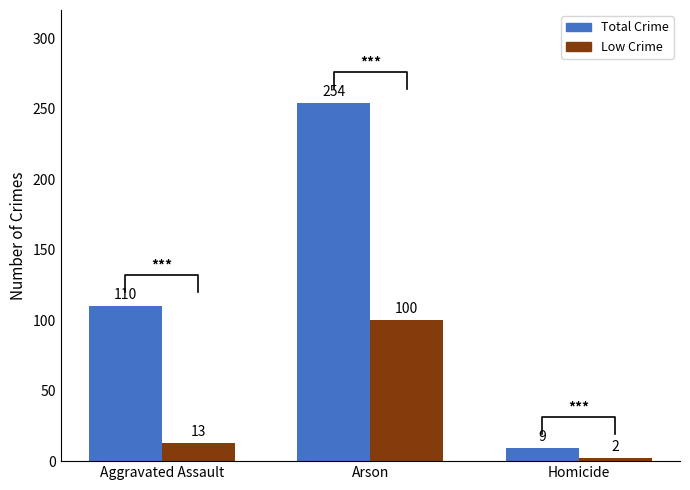

At how many categories does at least one series exceed 186?

1